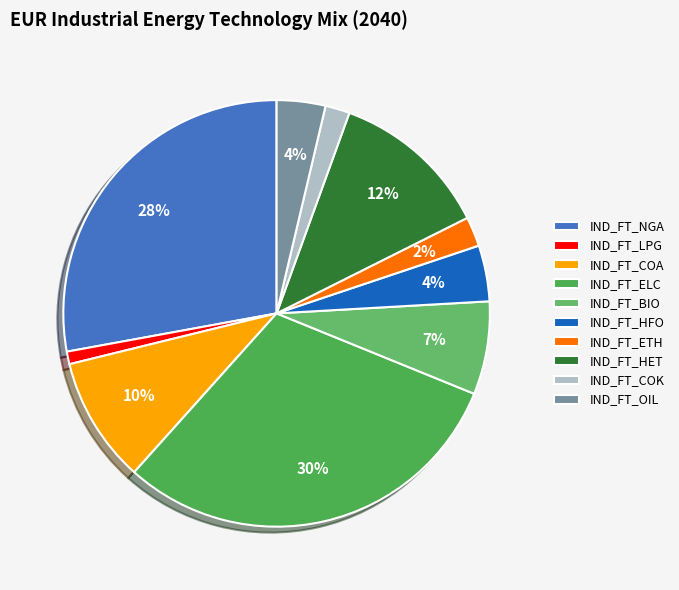

The IND_FT_HET slice represents 12% of the pie. True or false?

True